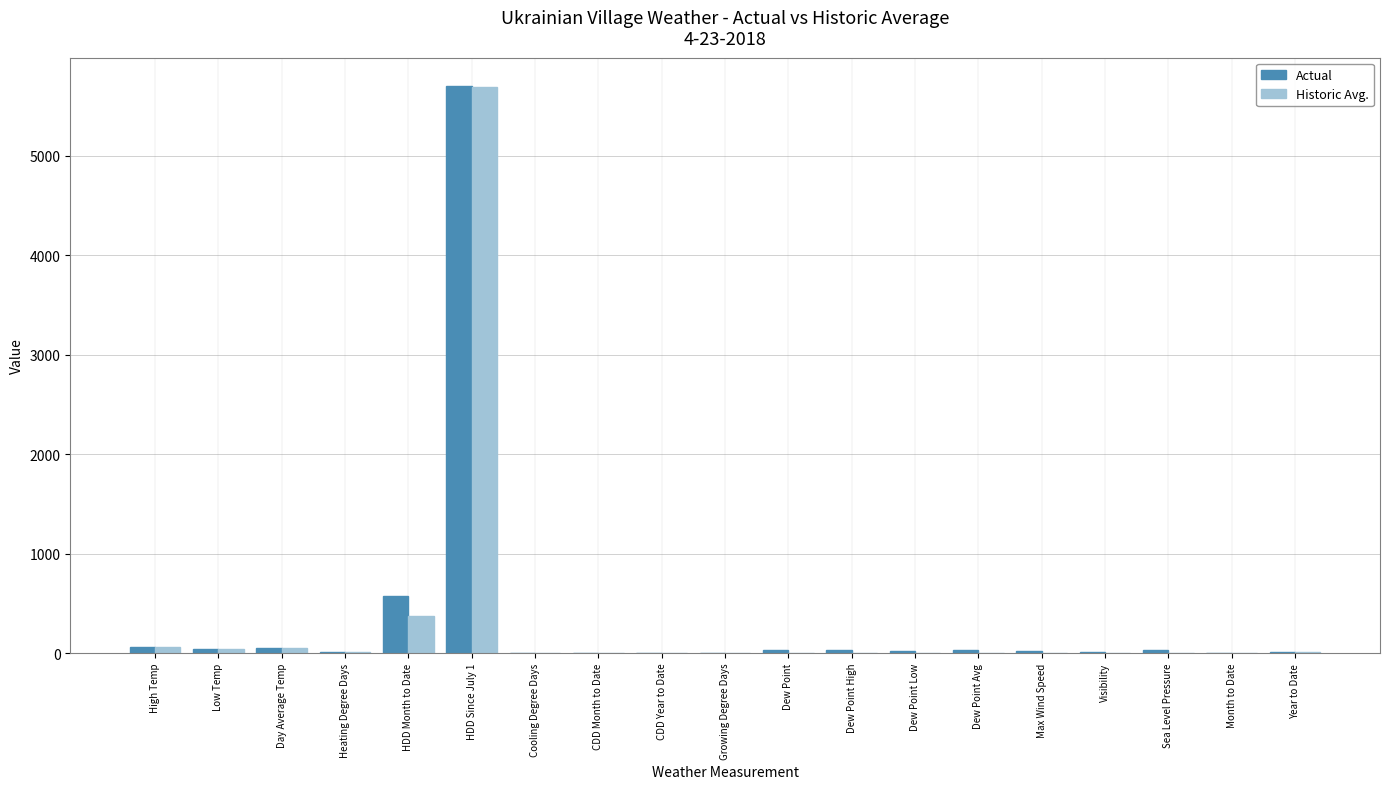

What is the highest value of the Historic Avg. series?

5696.0